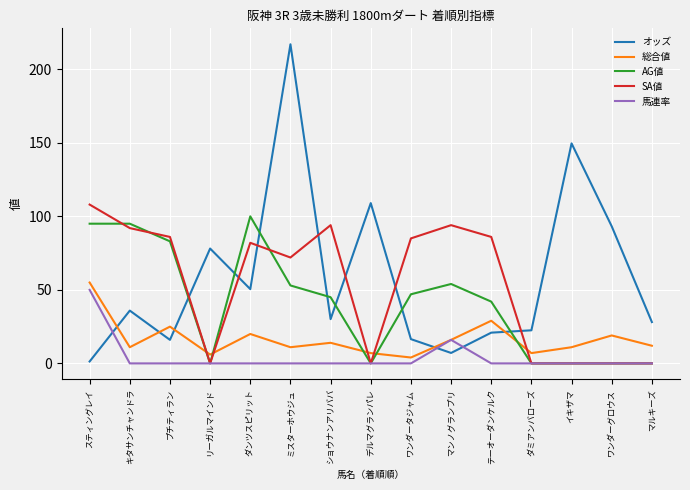

At which category is the sum across all series the highest?

ミスターホウジュ